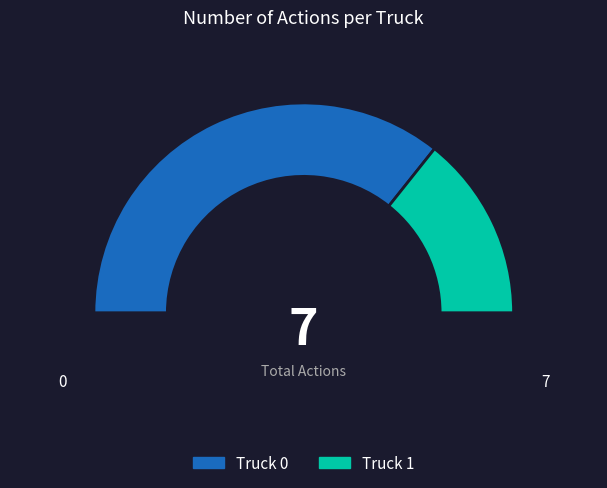

What portion of the pie excludes Truck 0?

28.6%